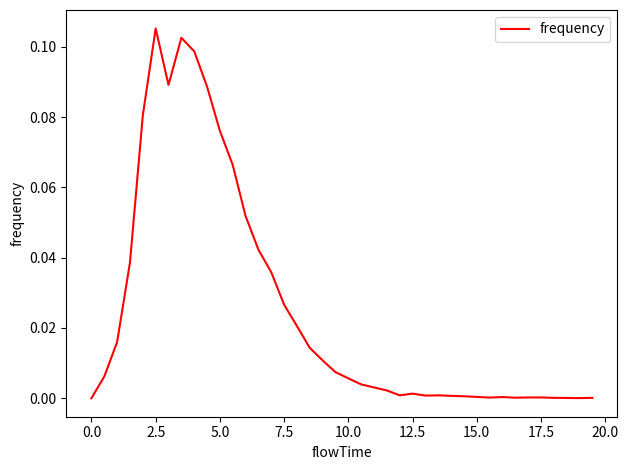

How many lines are shown in the chart?

1